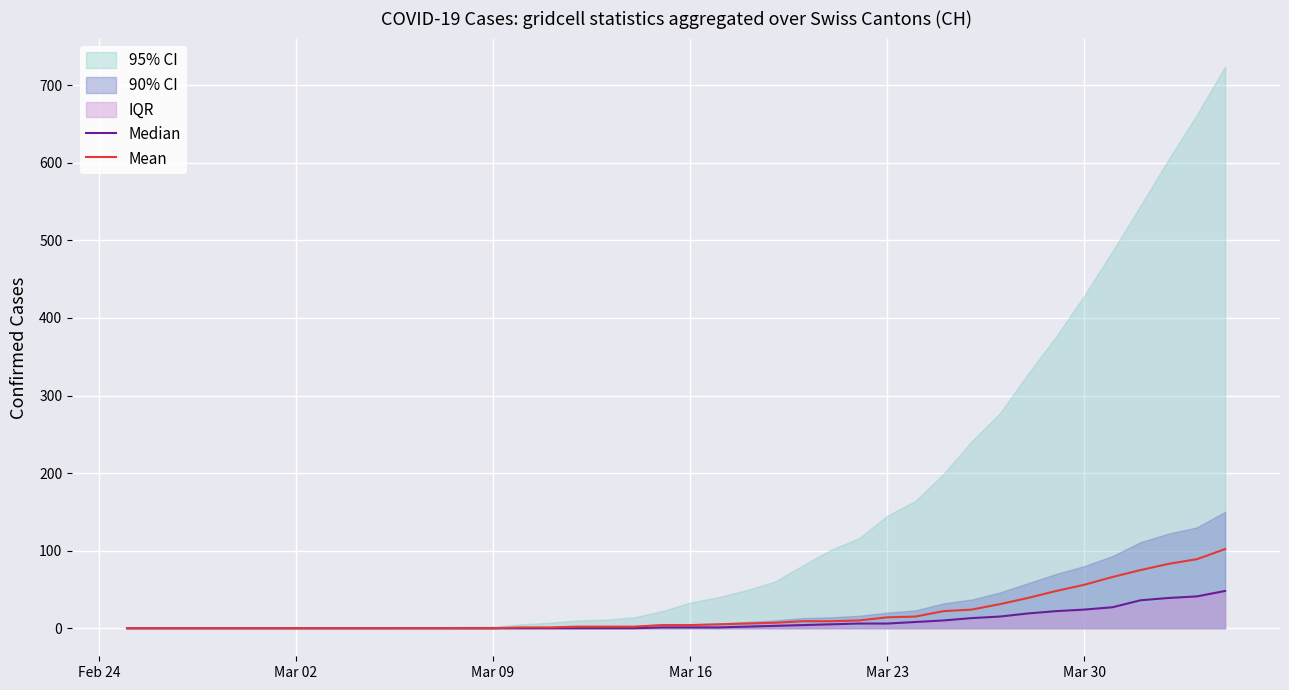

What is the difference between the maximum and minimum values in the Median series?

48